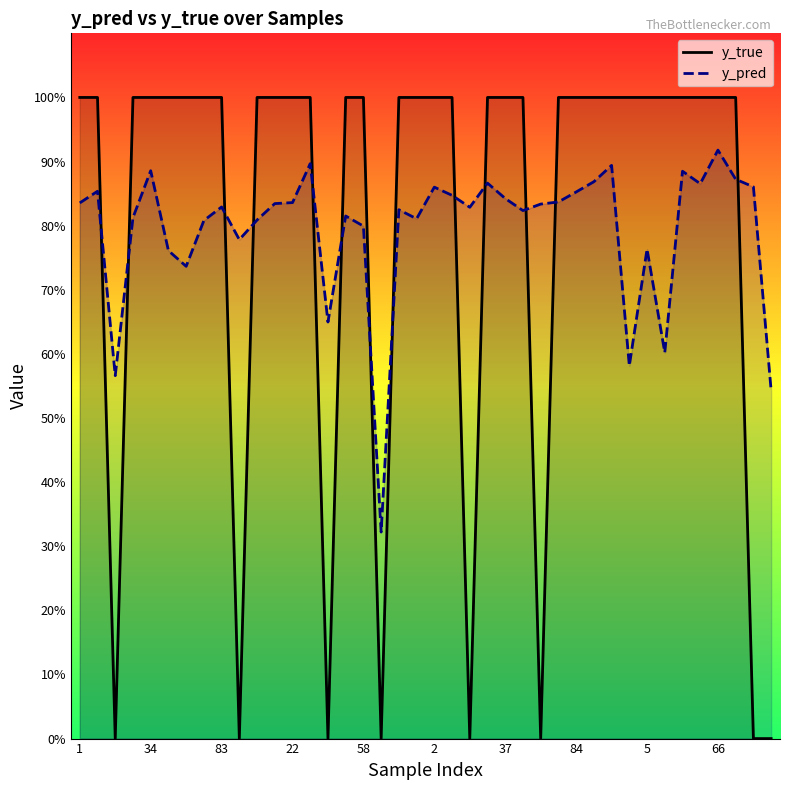

In y_true, how many points are lower than both neighbors (excluding endpoints)?

6